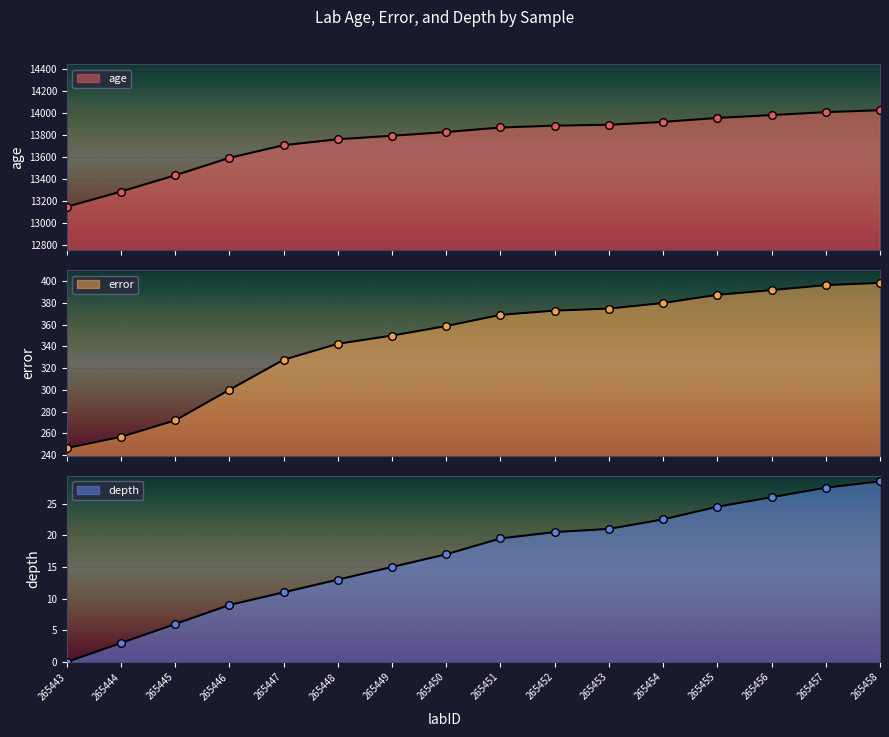

Which series contains the highest Y value?

age